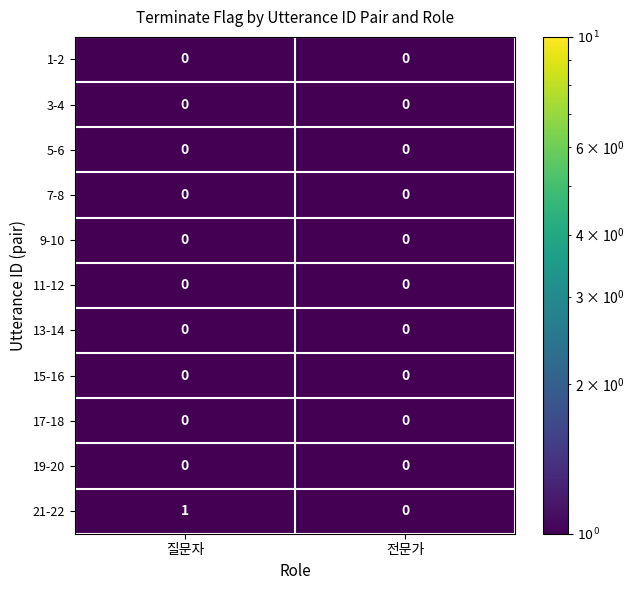

At which category is the sum across all series the highest?

질문자